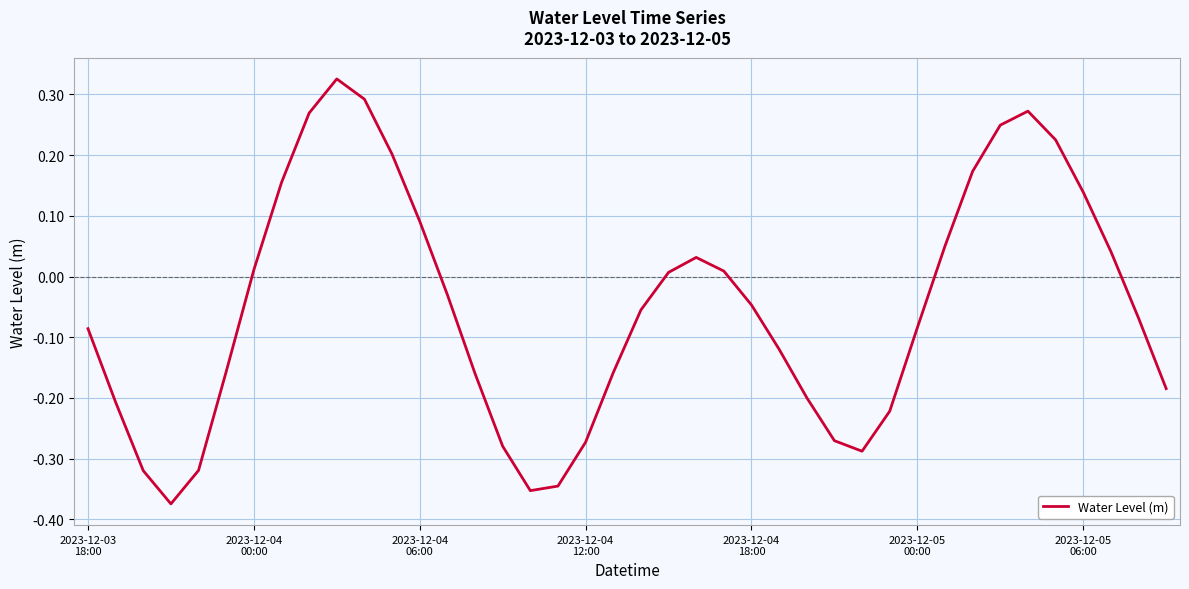

Reading right to left, extract all data points from this chart.

-0.2	-0.1	0.0	0.1	0.2	0.3	0.2	0.2	0.1	-0.1	-0.2	-0.3	-0.3	-0.2	-0.1	-0.0	0.0	0.0	0.0	-0.1	-0.2	-0.3	-0.3	-0.4	-0.3	-0.2	-0.0	0.1	0.2	0.3	0.3	0.3	0.2	0.0	-0.2	-0.3	-0.4	-0.3	-0.2	-0.1